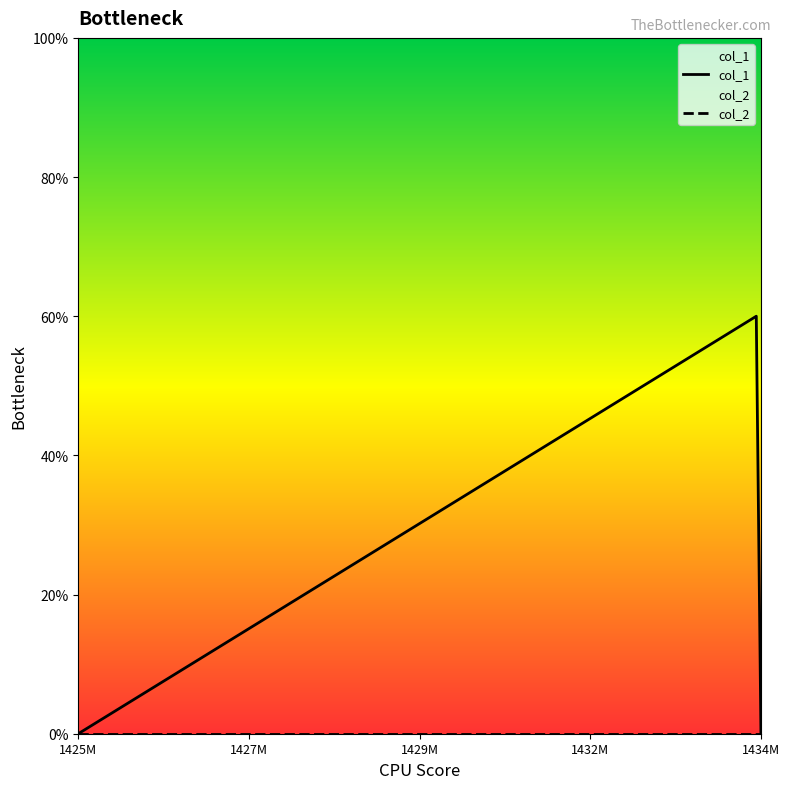

Which series has the largest total across all categories?

col_1